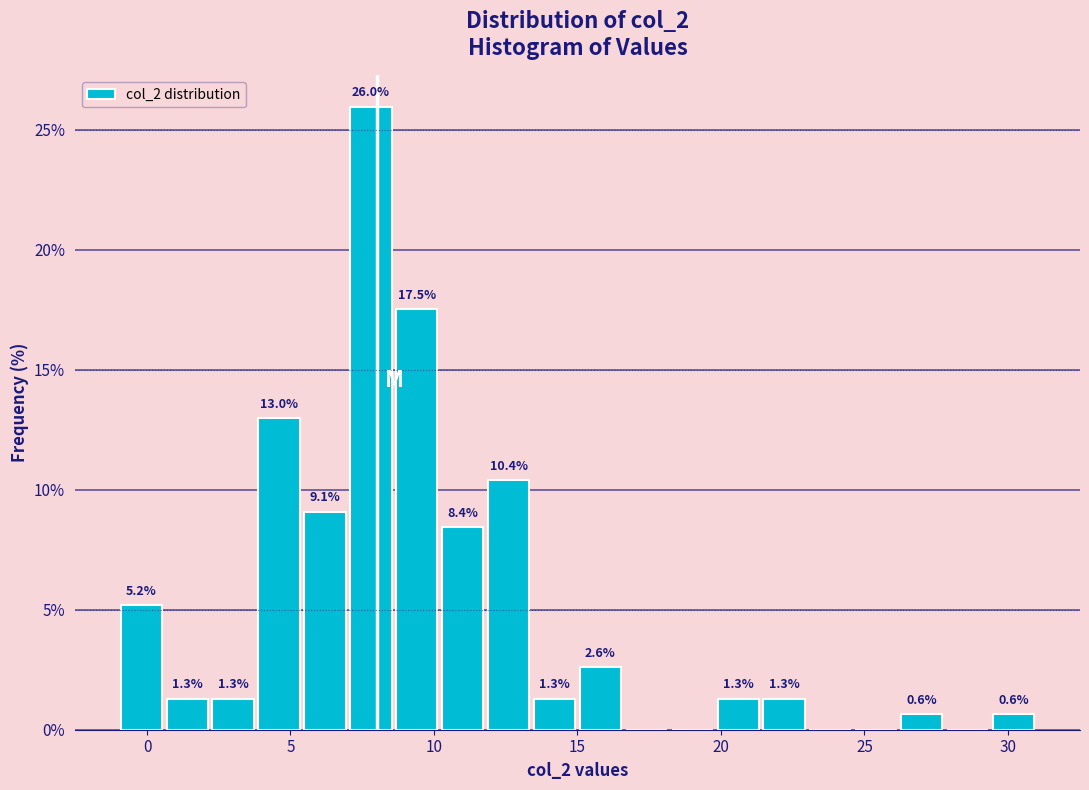

Around what value on the x-axis is the tallest bar? Give the approximate position of its centre, as read against the axis.

8.0